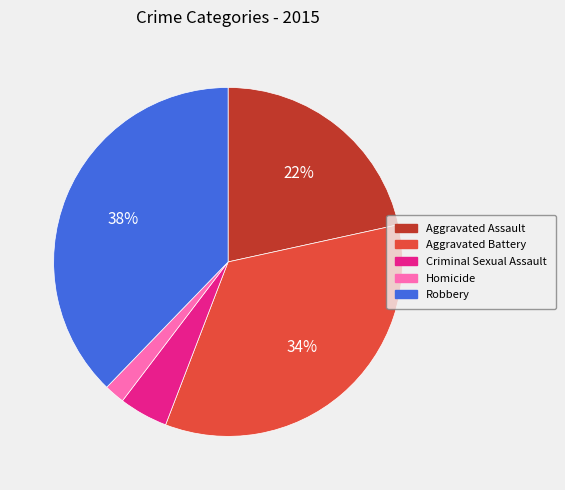

Combined, do Homicide and Aggravated Assault account for over 50%?

No